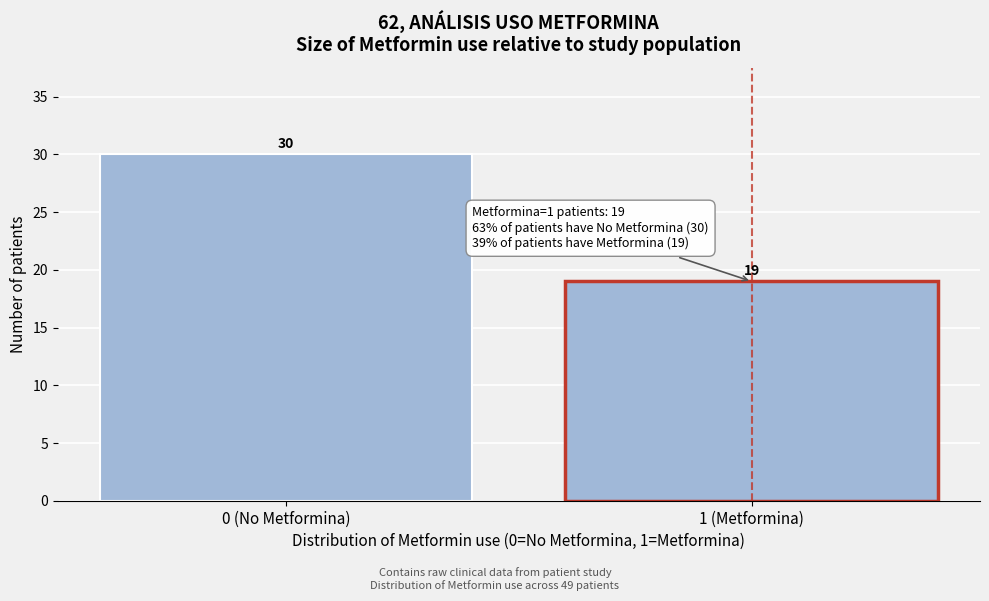

Reading right to left, transcribe all the data shown in this chart.

19	30